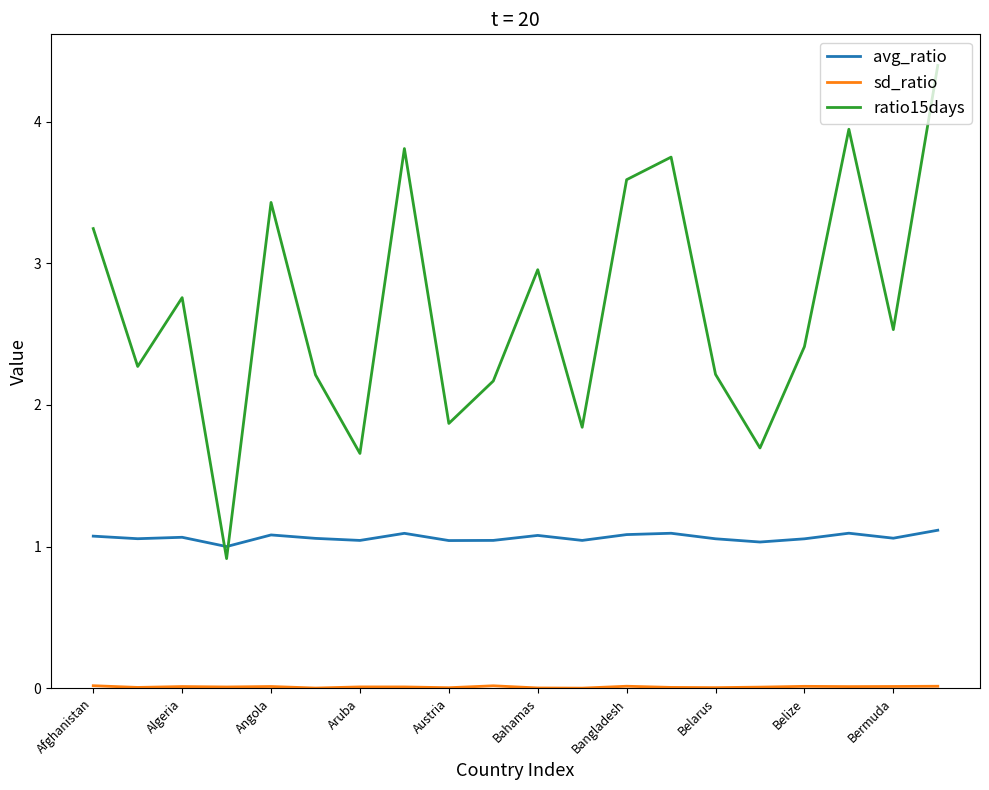

Which series has the largest total across all categories?

ratio15days